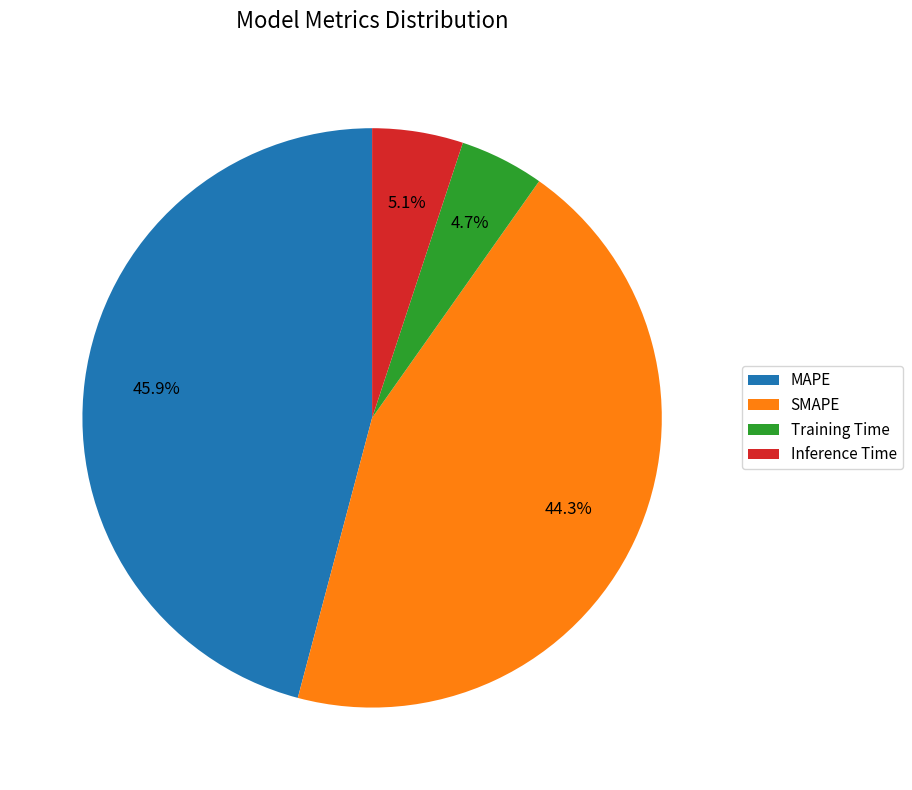

Is the sum of Training Time and MAPE greater than half?

Yes